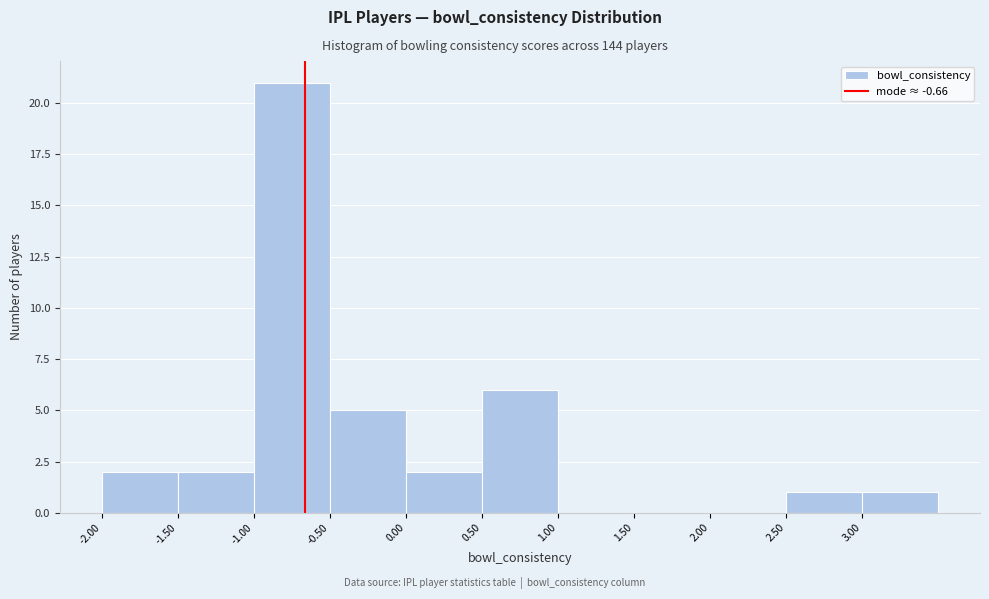

Reading left to right, list every bar in this chart as the range it spans on the x-axis followed by its height. The values are not printed on the chart, so give them approximately, as read against the axis.

-2.0 to -1.5: 2
-1.5 to -1.0: 2
-1.0 to -0.5: 21
-0.5 to 0.0: 5
0.0 to 0.5: 2
0.5 to 1.0: 6
1.0 to 1.5: 0
1.5 to 2.0: 0
2.0 to 2.5: 0
2.5 to 3.0: 1
3.0 to 3.5: 1